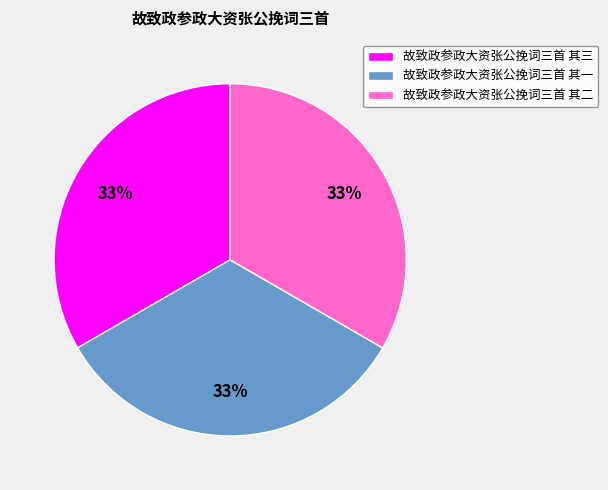

To the nearest percent, what is the combined percentage of 故致政参政大资张公挽词三首 其三 and 故致政参政大资张公挽词三首 其一?

67%